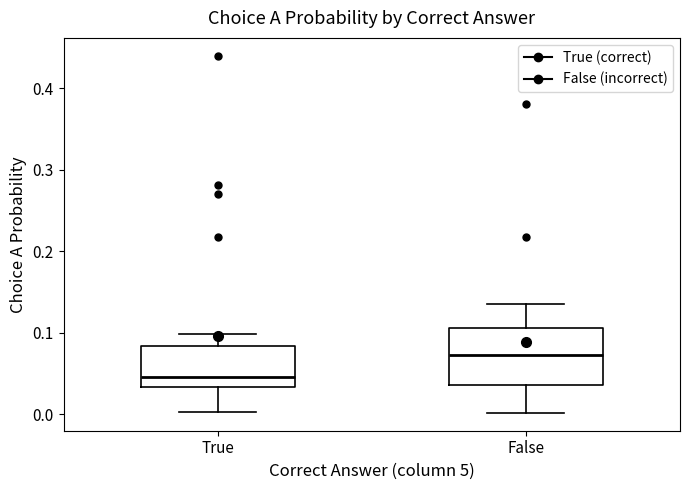

Reading left to right, read every box against the y-axis: the position of its median line, the range the box covers, and the ends of its whiskers. The values are not printed on the chart, so give them approximately, as read against the axis.

True: median 0.05, box 0.03 to 0.08, whiskers 0.00 to 0.10
False: median 0.07, box 0.04 to 0.11, whiskers 0.00 to 0.14